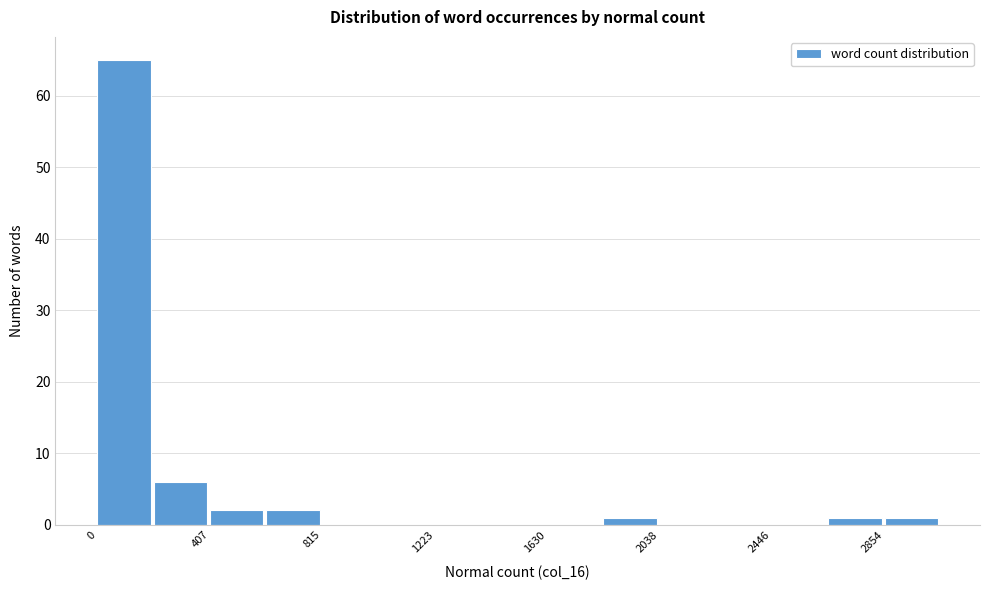

How tall is the bar that spans 600 to 800 on the x-axis? Neither the bar edges nor the heights are printed on the chart, so give them approximately, as read against the axes.

2